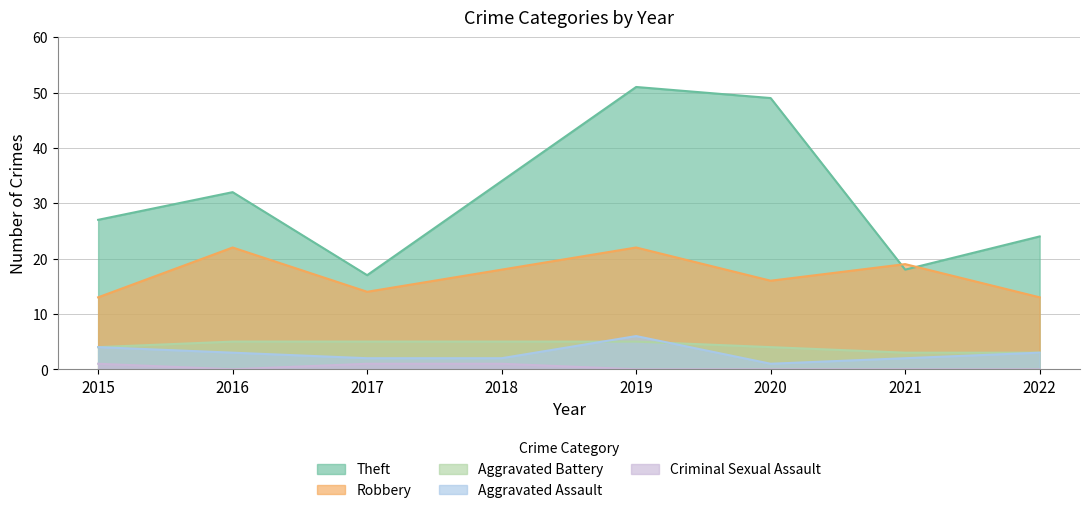

At how many categories does at least one series exceed 18?

7